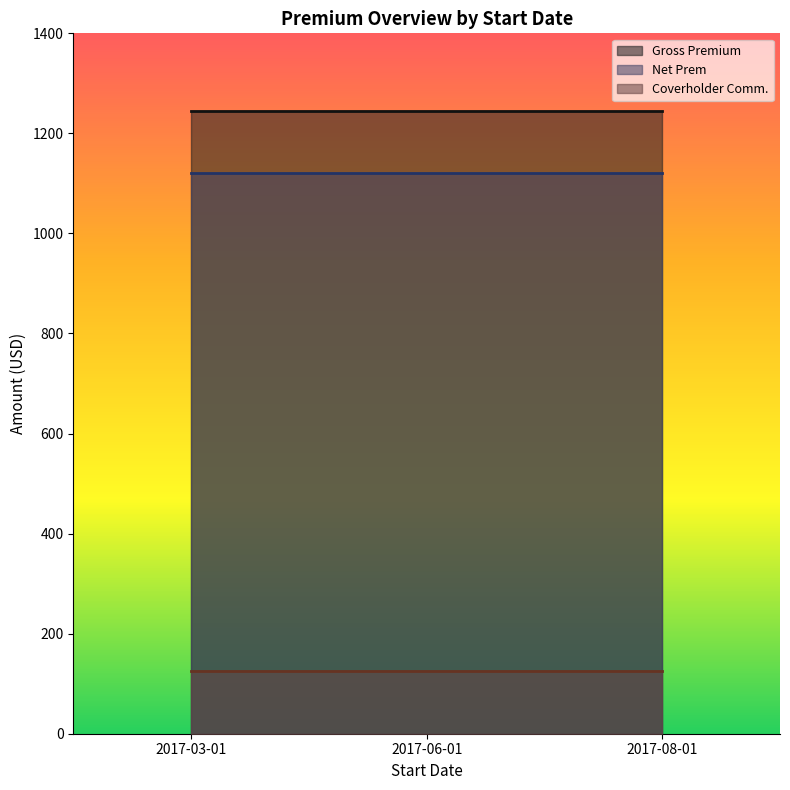

At which label is Gross Premium closest to 1245?

2017-06-01